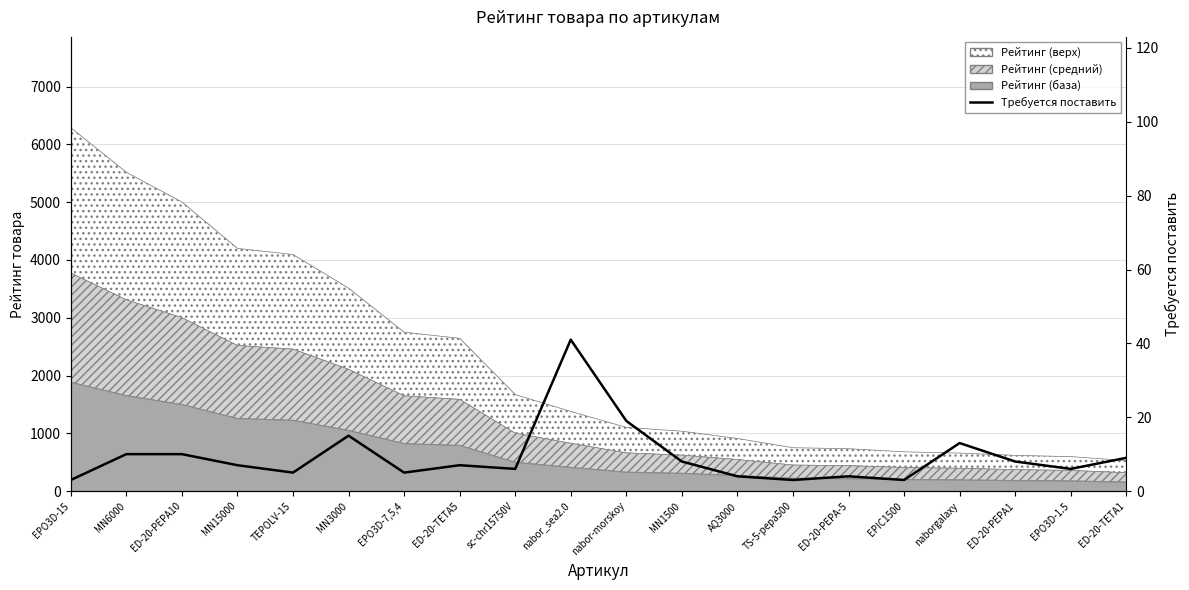

At which category does the chart reach its minimum across all series?

EPO3D-15